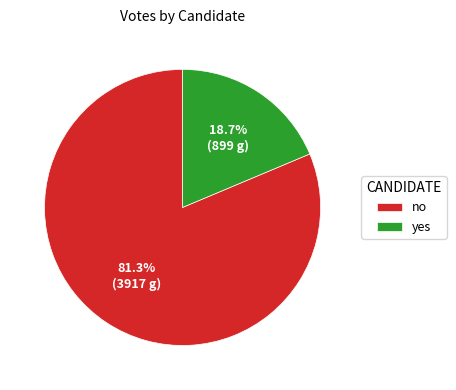

What percentage is the yes slice, to the nearest percent?

19%